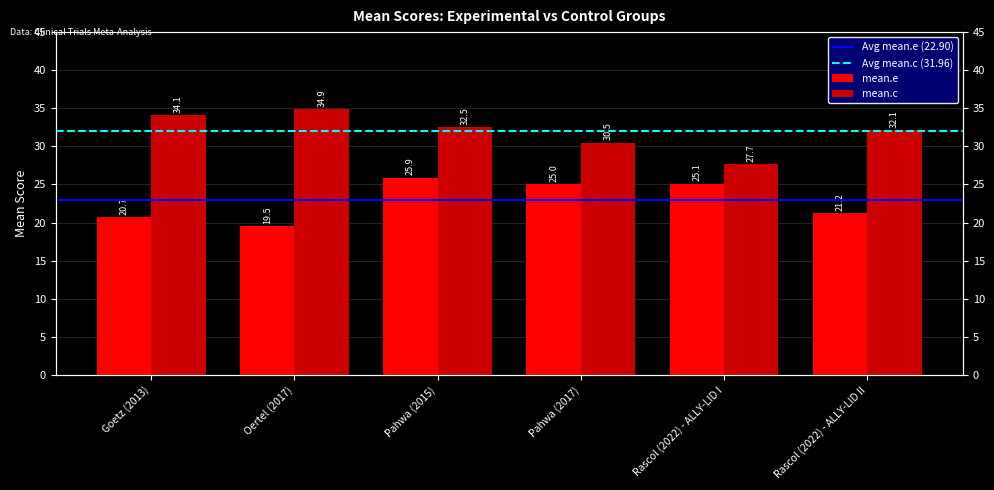

Does the chart contain any negative values?

No